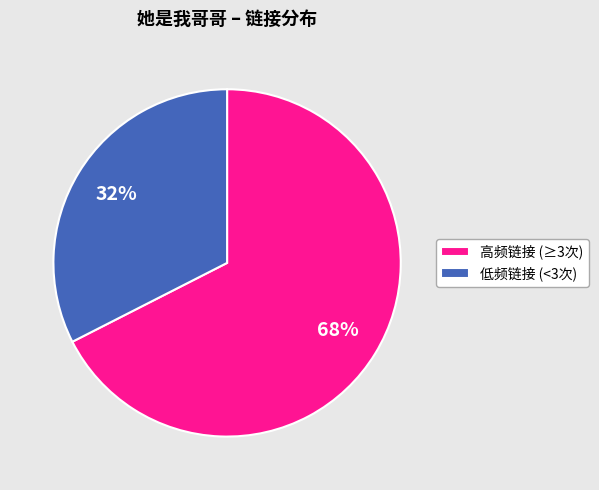

Is it true that 高频链接 (≥3次) is 68% of the pie?

True